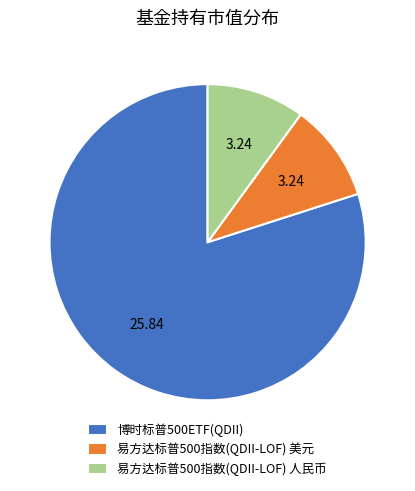

The 易方达标普500指数(QDII-LOF) 人民币 slice represents 10% of the pie. True or false?

True